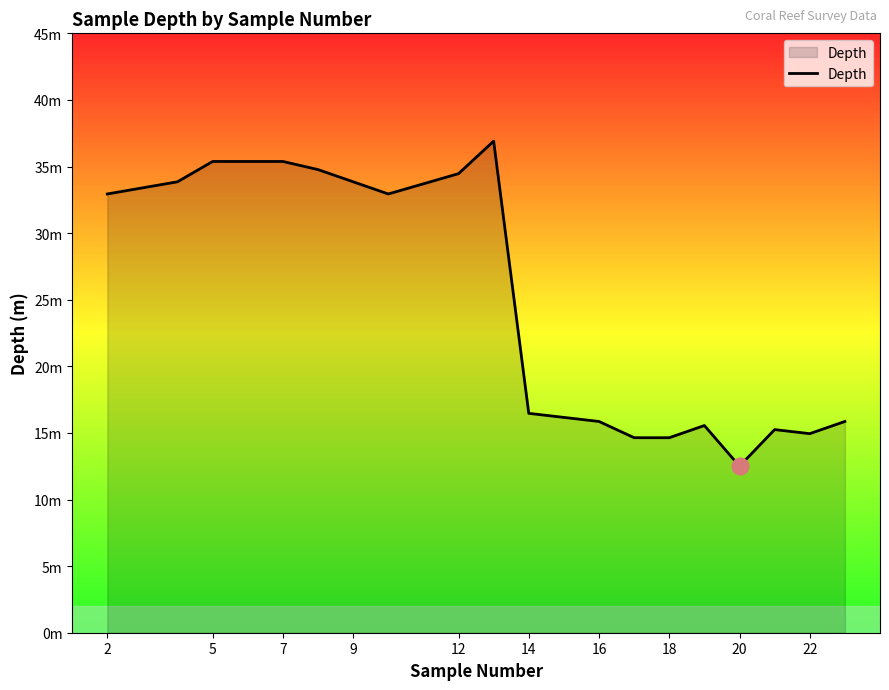

Is this an area chart (filled region under the line)?

Yes